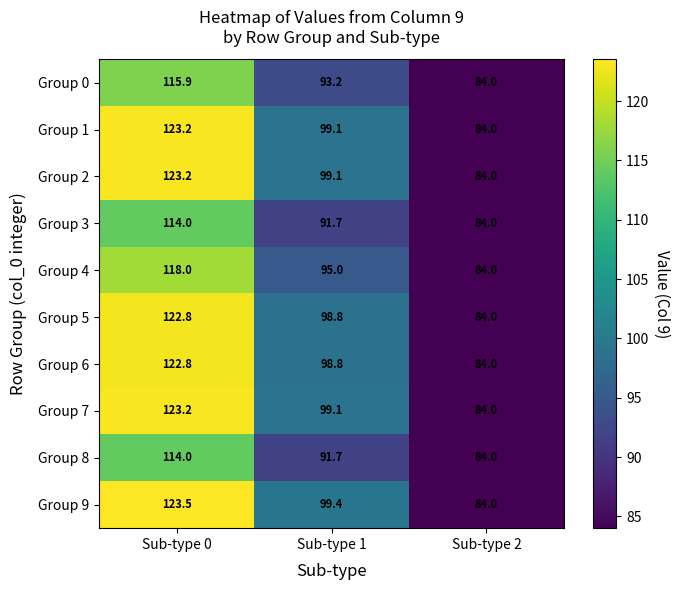

At which category is the sum across all series the highest?

Sub-type 0